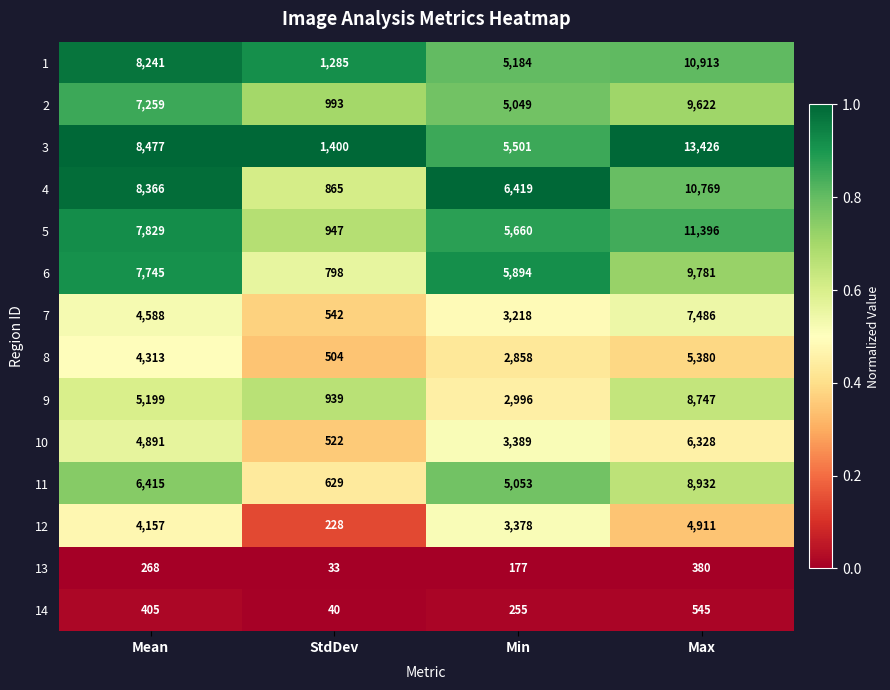

What is the spread (max minus min) of values at Max?

13046